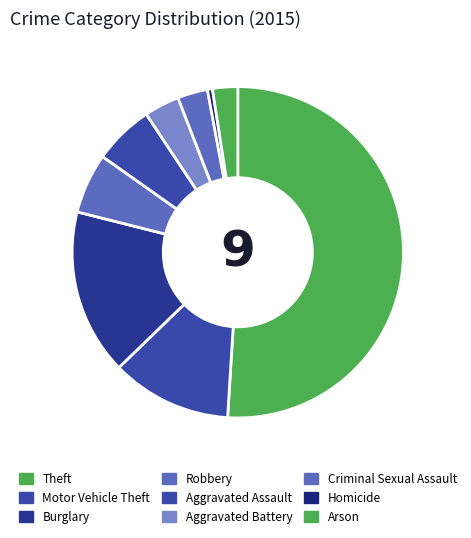

How many slices are in this pie chart?

9